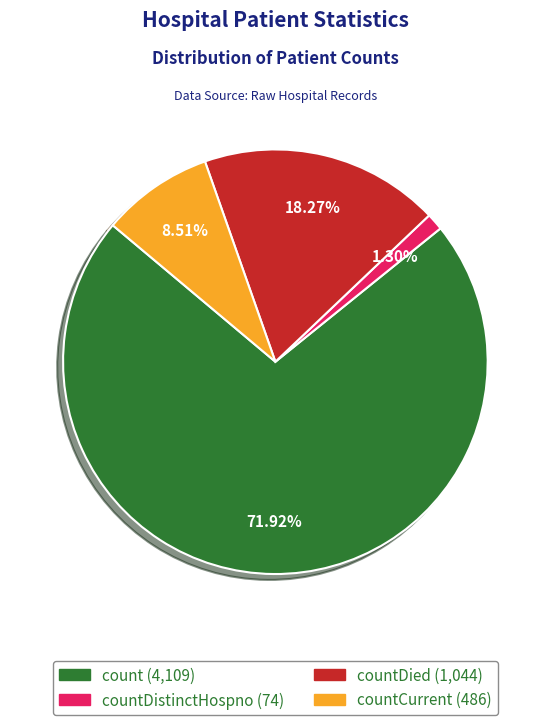

Is there any slice that represents more than half of the pie?

Yes